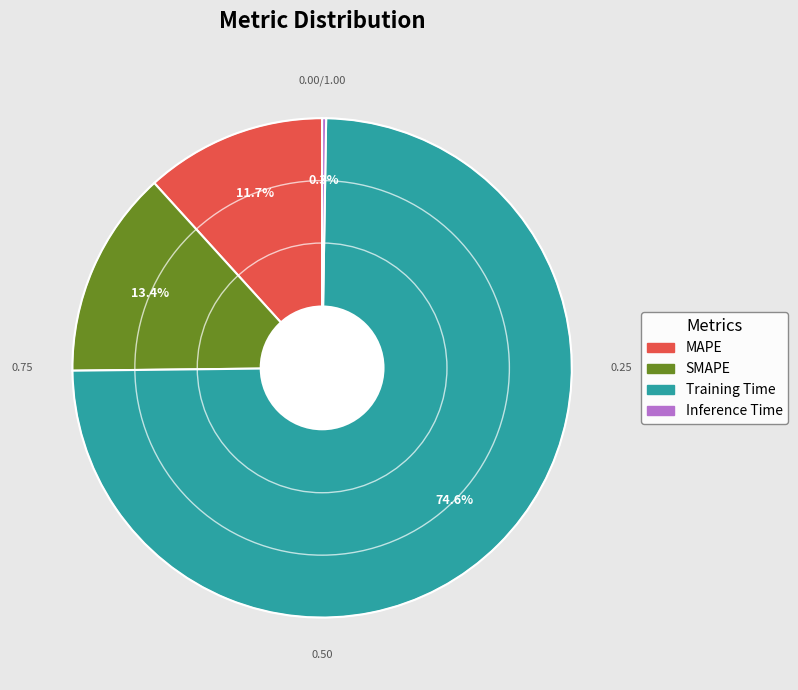

To the nearest percent, what is the combined percentage of Training Time and SMAPE?

88%